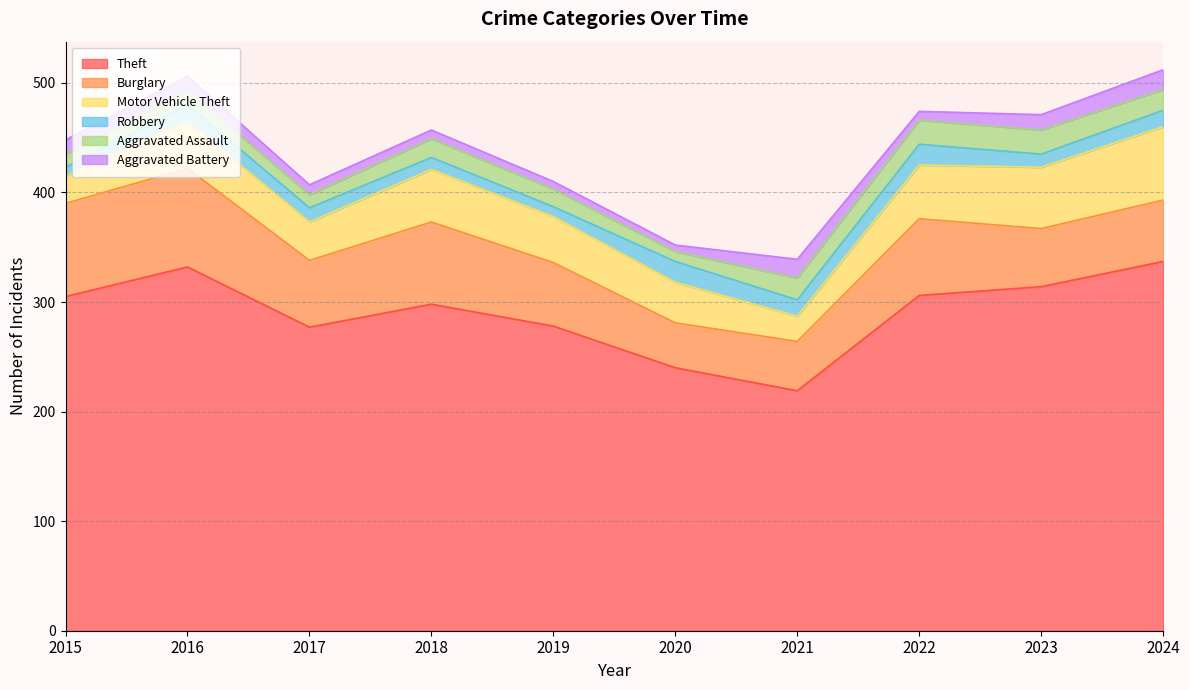

At which category is the sum across all series the highest?

2024